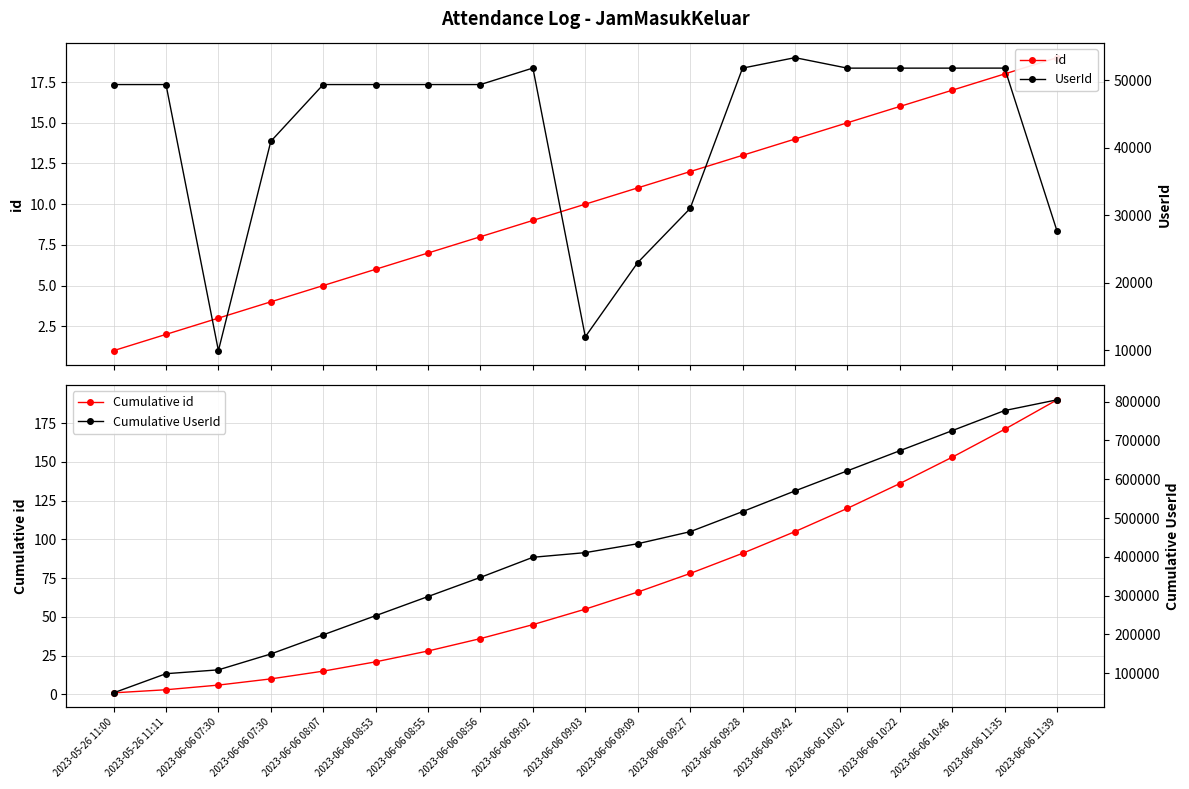

True or false: Cumulative UserId and UserId cross at least once.

False